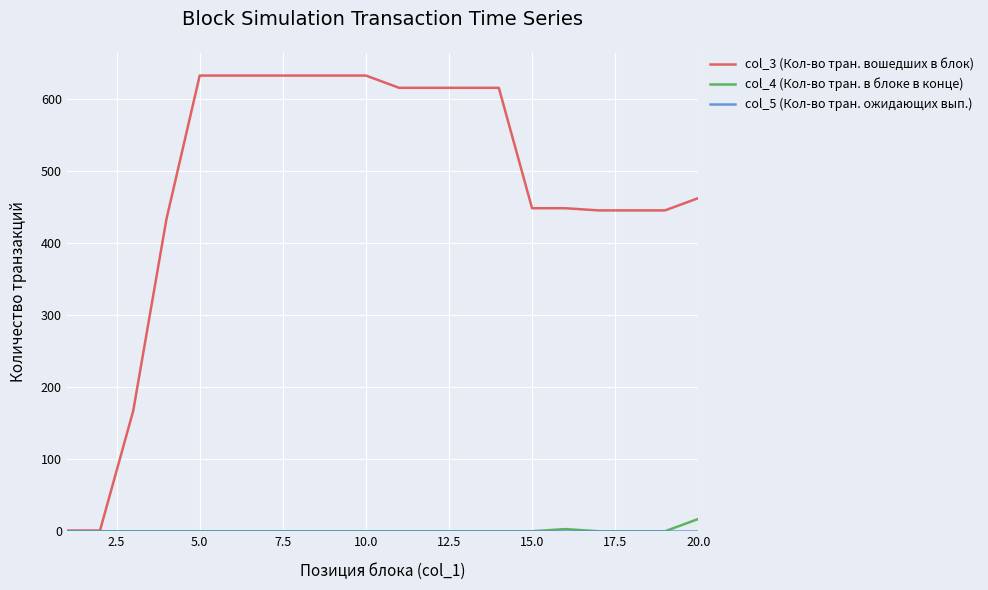

Is this an area chart (filled region under the line)?

No